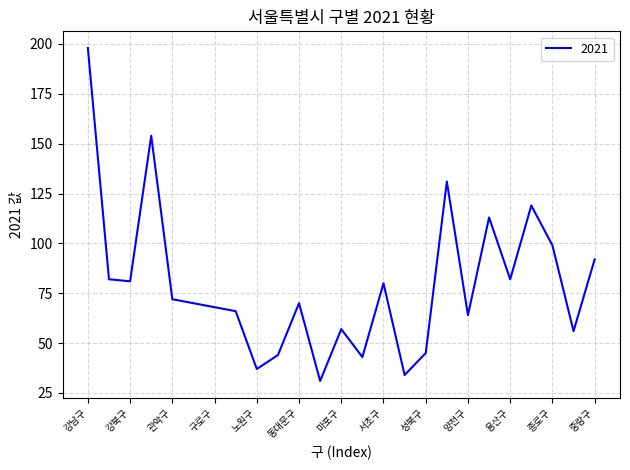

What is the average value?

80